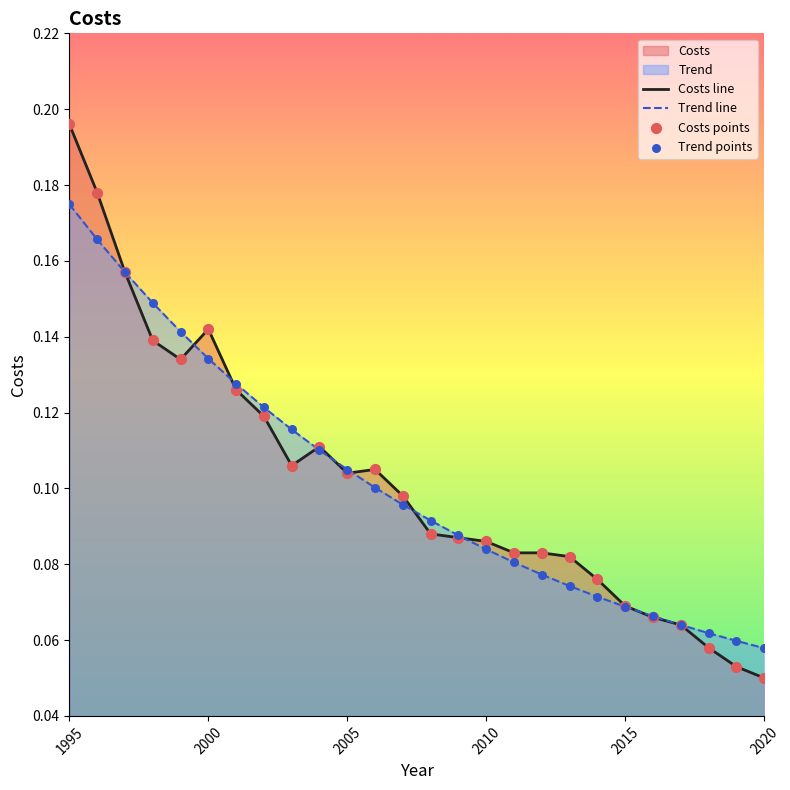

Which series has the largest total across all categories?

Costs line